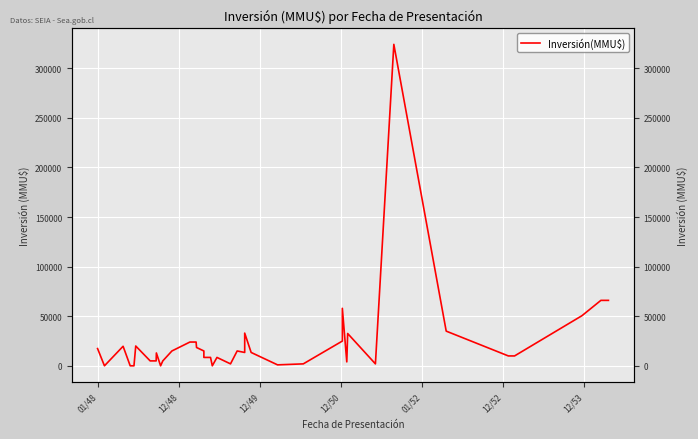

Reading left to right, list all the values displayed in this chart.

17419	37	19738	50	37	20000	5000	5000	13000	42	5000	15000	24000	24000	18500	15000	8500	8500	40	8500	2000	15000	13500	33000	13500	1000	2000	25000	58000	4000	32600	2000	324020	35000	10000	10000	50600	66000	66000	66000